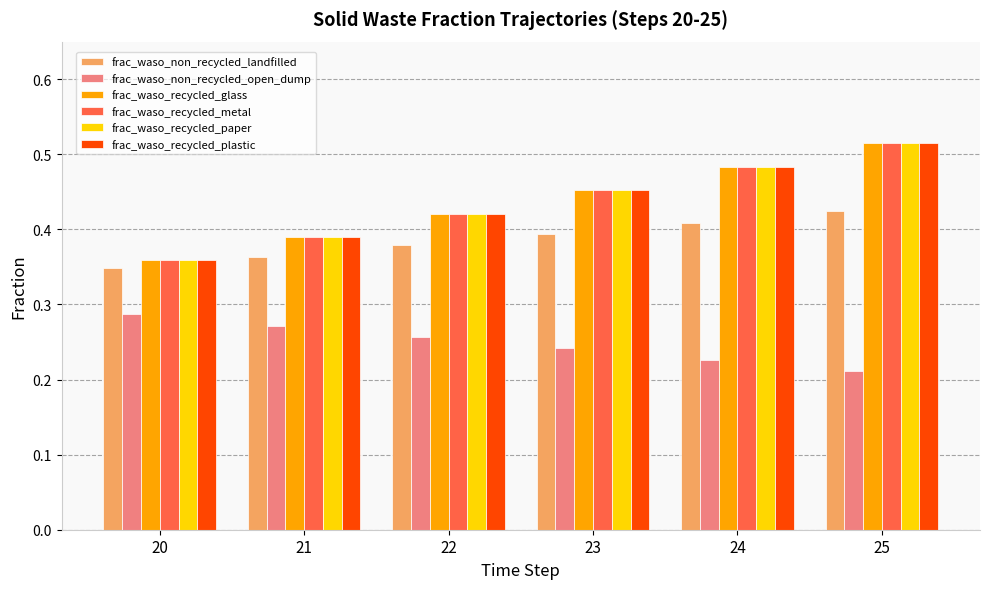

At which label is frac_waso_recycled_metal closest to 0?

20